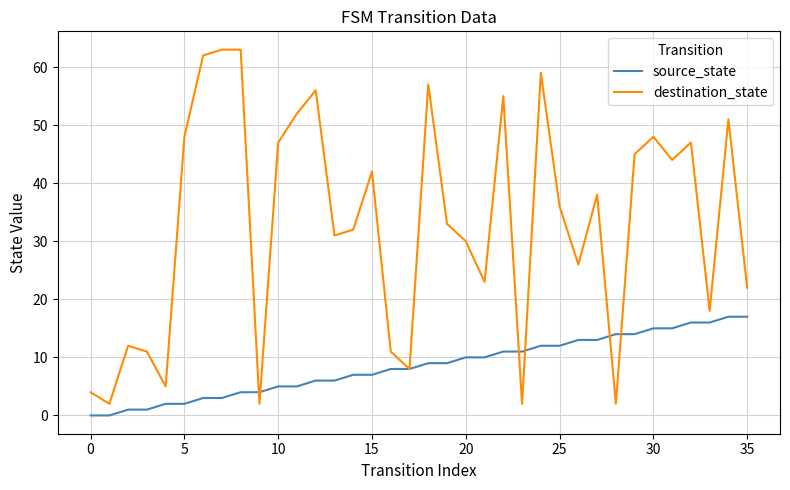

Which series has the largest range (max minus min)?

destination_state